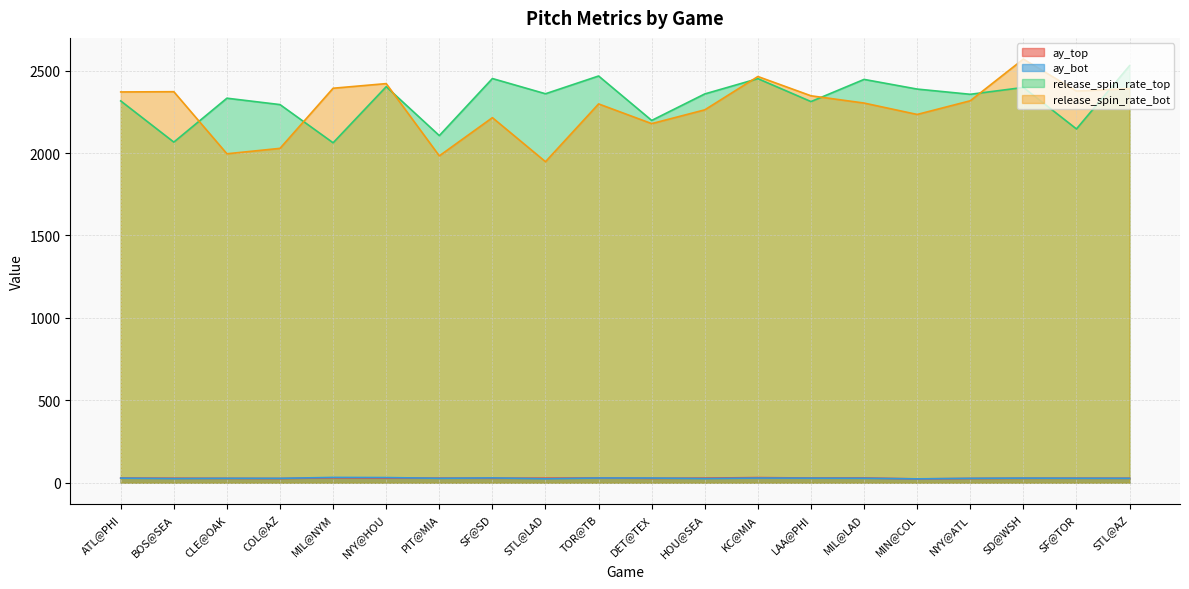

The value of ay_top at DET@TEX is 26.6. True or false?

True